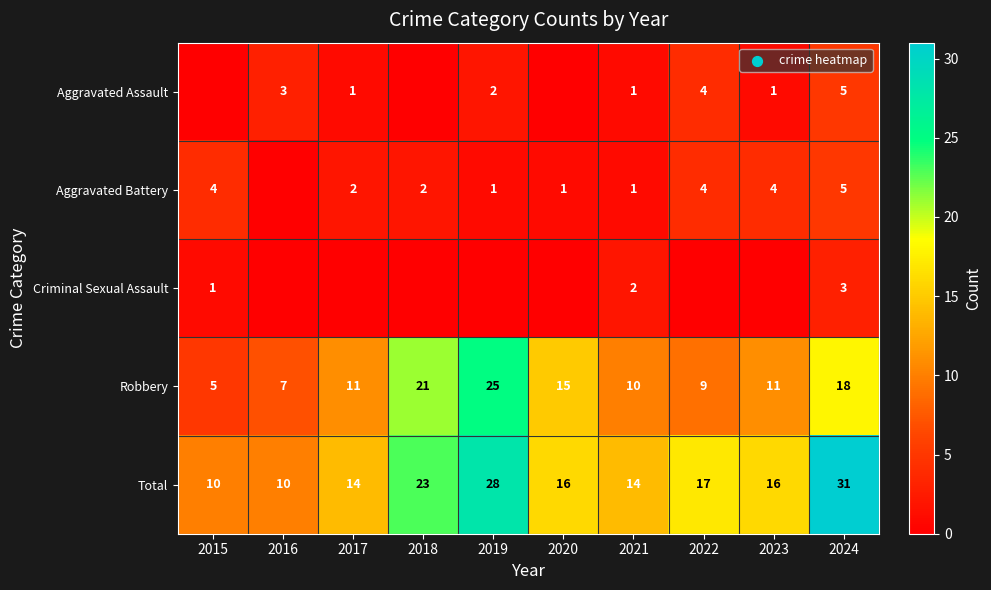

At which label is Robbery closest to 15?

2020